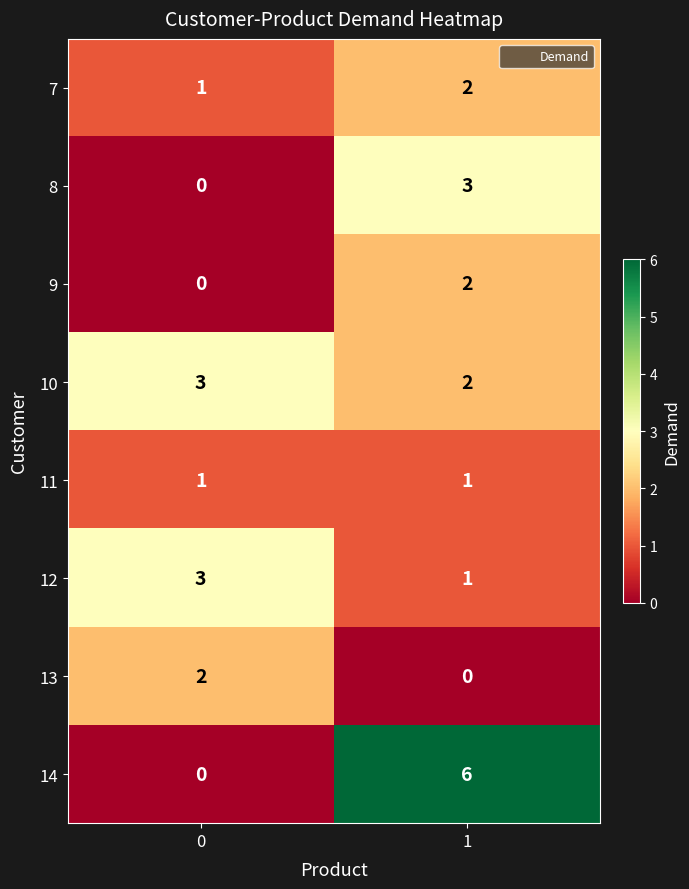

The value of 14 at 0 is 0. True or false?

True